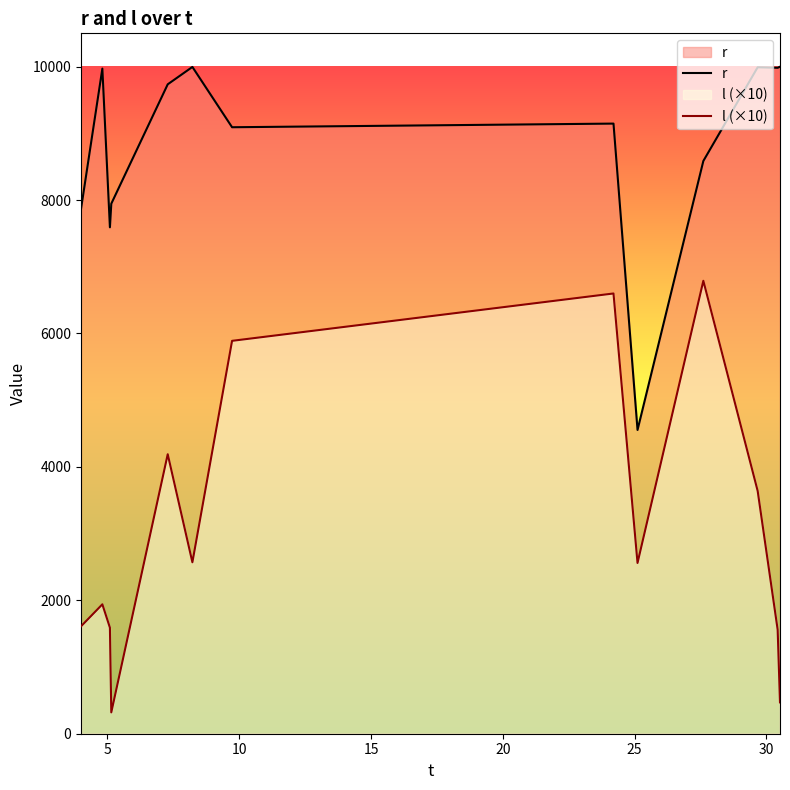

True or false: r and l (×10) intersect in this chart.

False